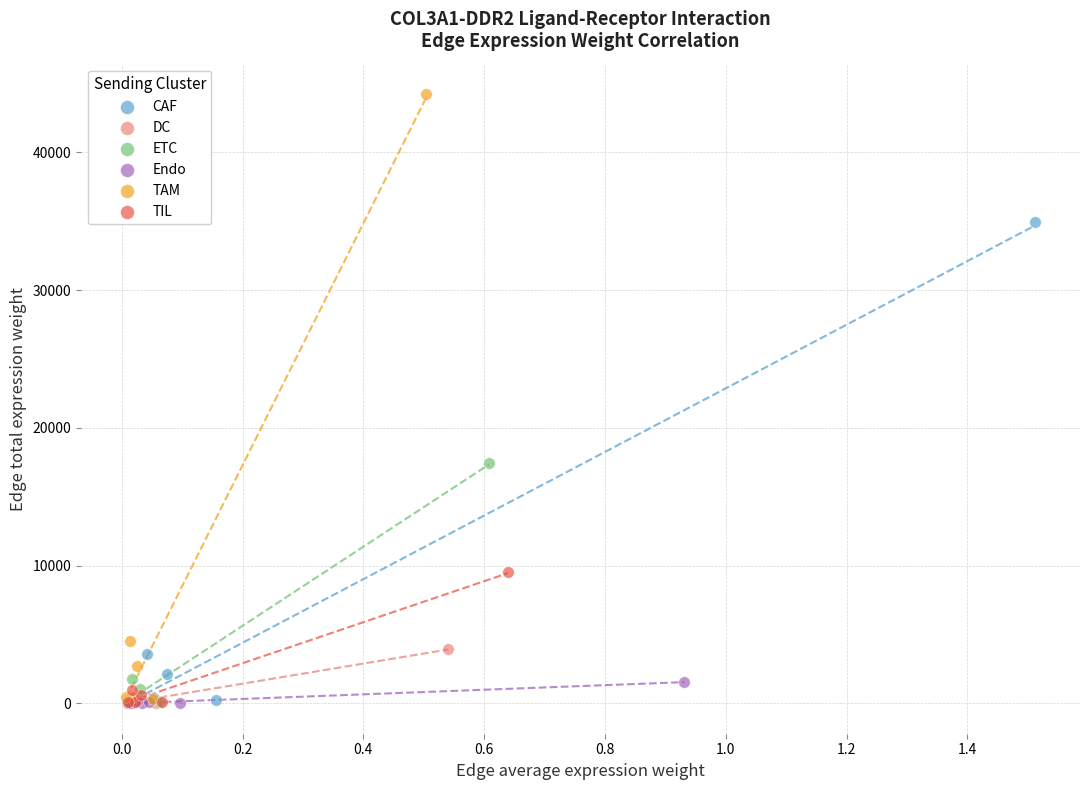

Which series has the largest Y range (max minus min)?

TAM